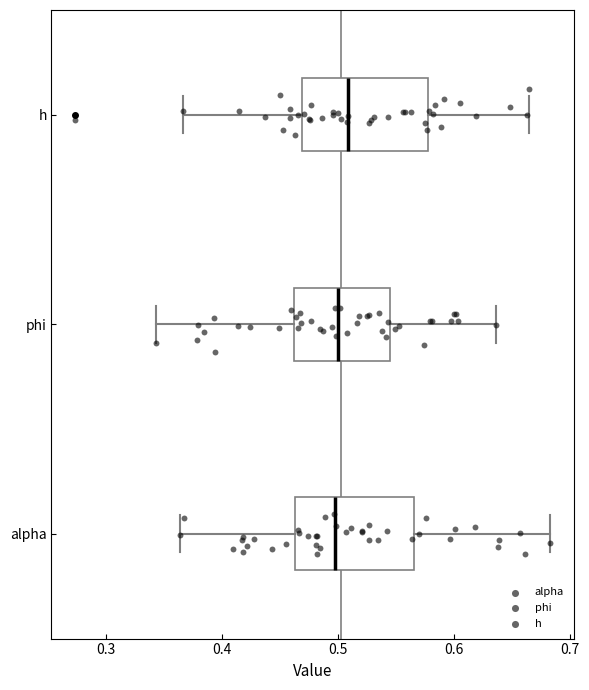

Reading bottom to top, read every box against the x-axis: the position of its median line, the range the box covers, and the ends of its whiskers. The values are not printed on the chart, so give them approximately, as read against the axis.

alpha: median 0.50, box 0.46 to 0.57, whiskers 0.36 to 0.68
phi: median 0.50, box 0.46 to 0.54, whiskers 0.34 to 0.64
h: median 0.51, box 0.47 to 0.58, whiskers 0.37 to 0.66